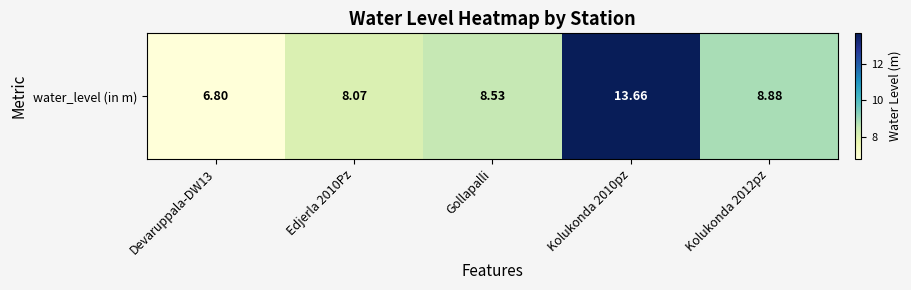

Reading right to left, what are all the values shown in this chart?

Kolukonda 2012pz=8.9	Kolukonda 2010pz=13.7	Gollapalli=8.5	Edjerla 2010Pz=8.1	Devaruppala-DW13=6.8